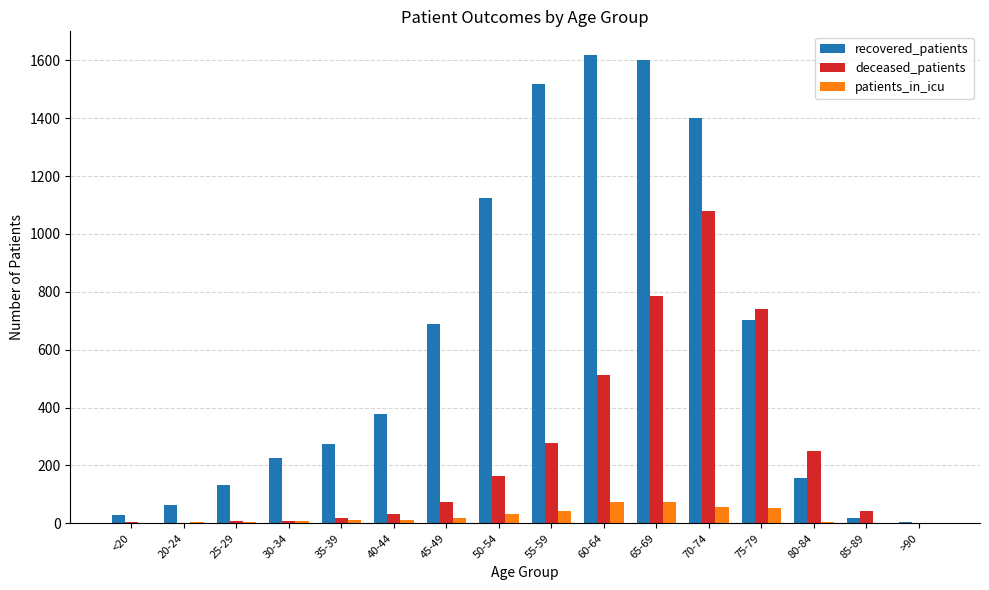

Which category has the highest value in the recovered_patients series?

60-64